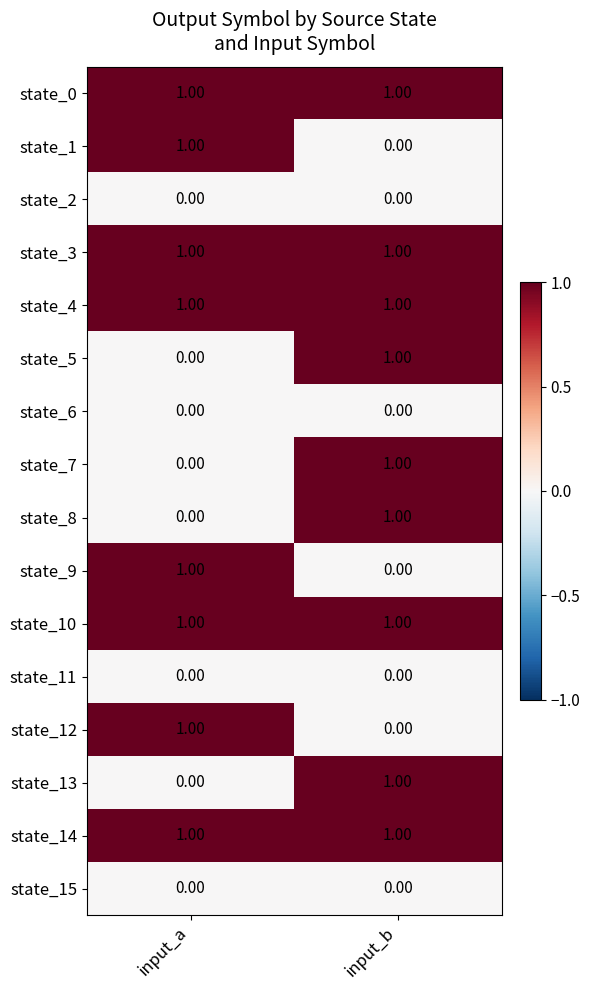

At which label is state_8 closest to 0?

input_a